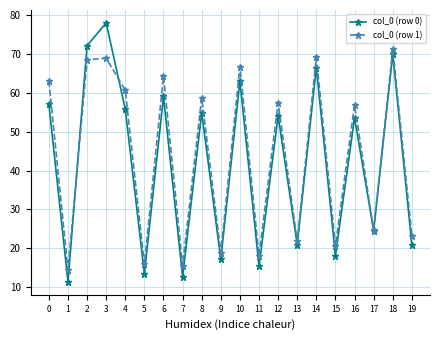

What is the difference between the highest and lowest values at 2?

3.6